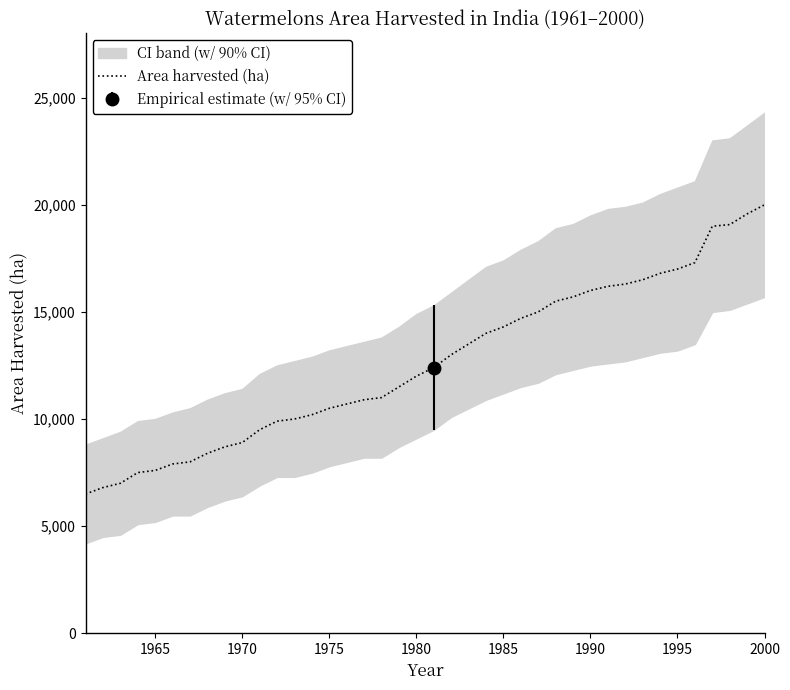

Reading right to left, transcribe all the data shown in this chart.

20000	19574	19076	19000	17300	17000	16800	16500	16300	16194	16000	15700	15500	15000	14700	14300	14000	13500	13000	12400	12000	11500	11000	10900	10700	10500	10200	10000	9900	9500	8900	8700	8400	8000	7900	7600	7500	7000	6800	6500